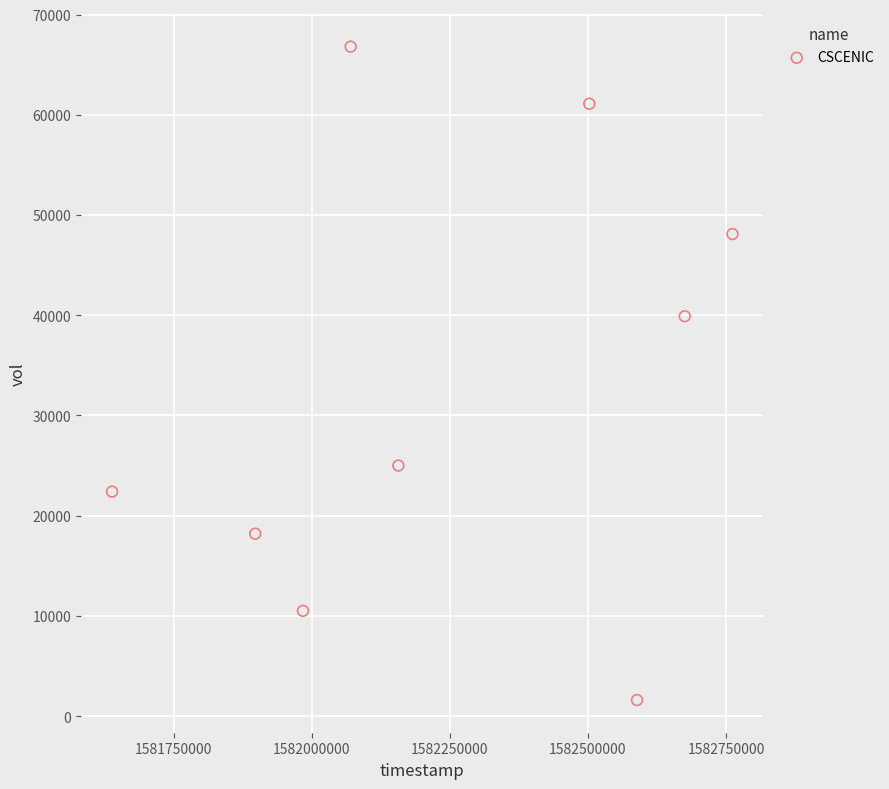

What Y value in the scatter plot is closest to 34200?

39900